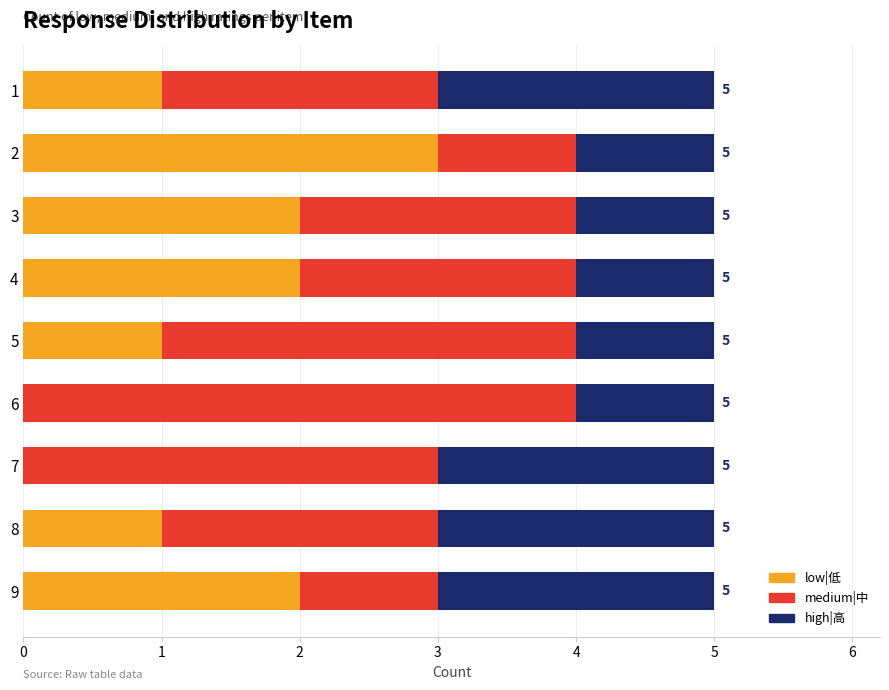

True or false: low|低 has a value of 1 at 5.

True